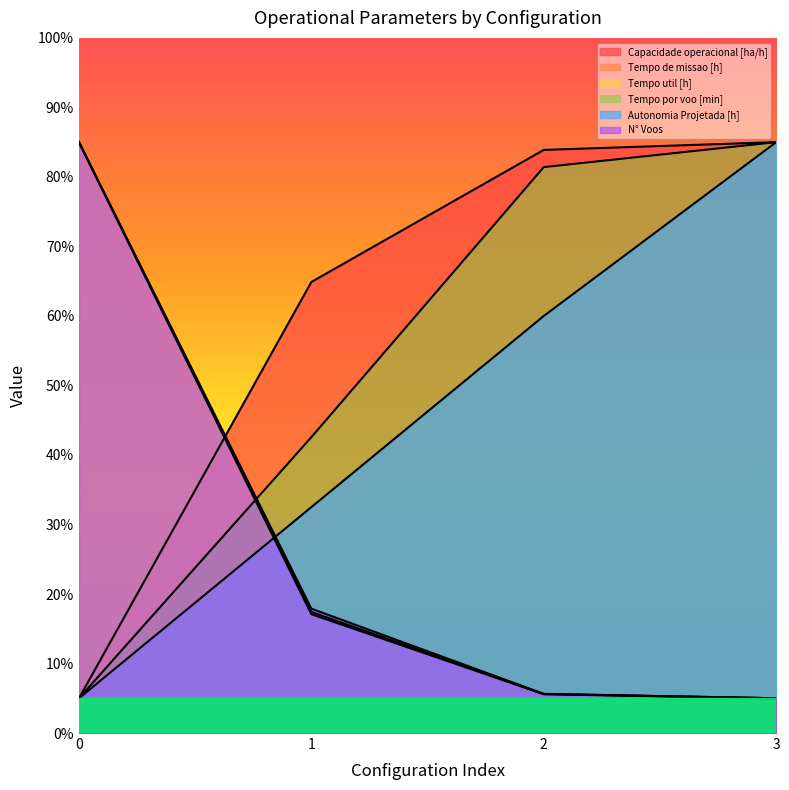

Between 3 and 1, which is larger?

3